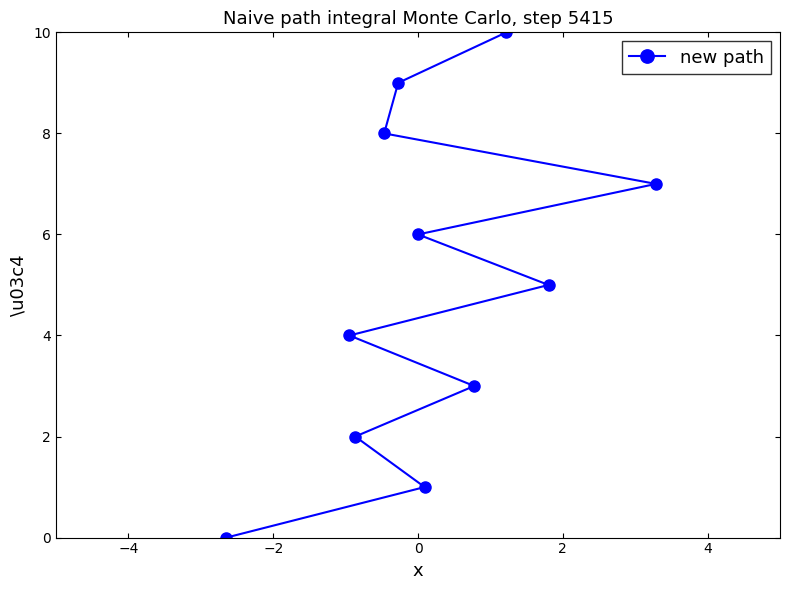

What is the greatest value displayed?

10